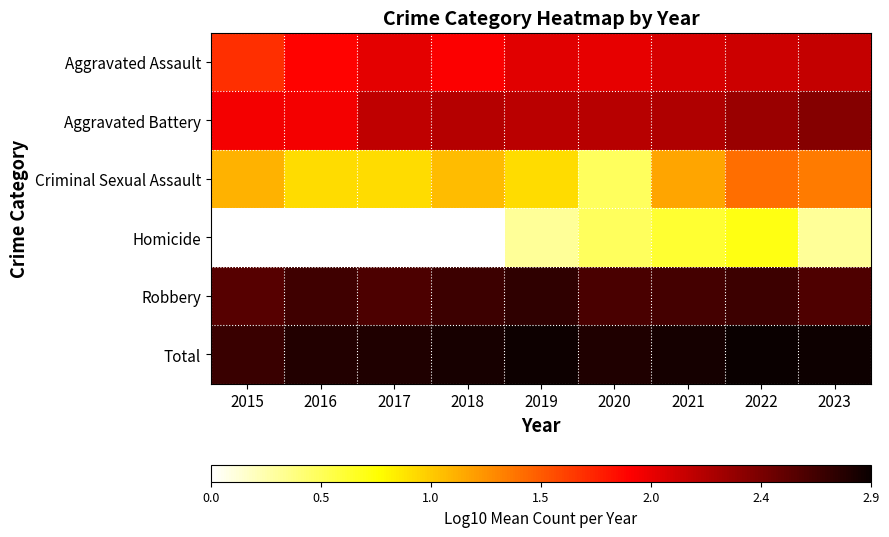

The Aggravated Battery series shows 3.7 at 2022. True or false?

False